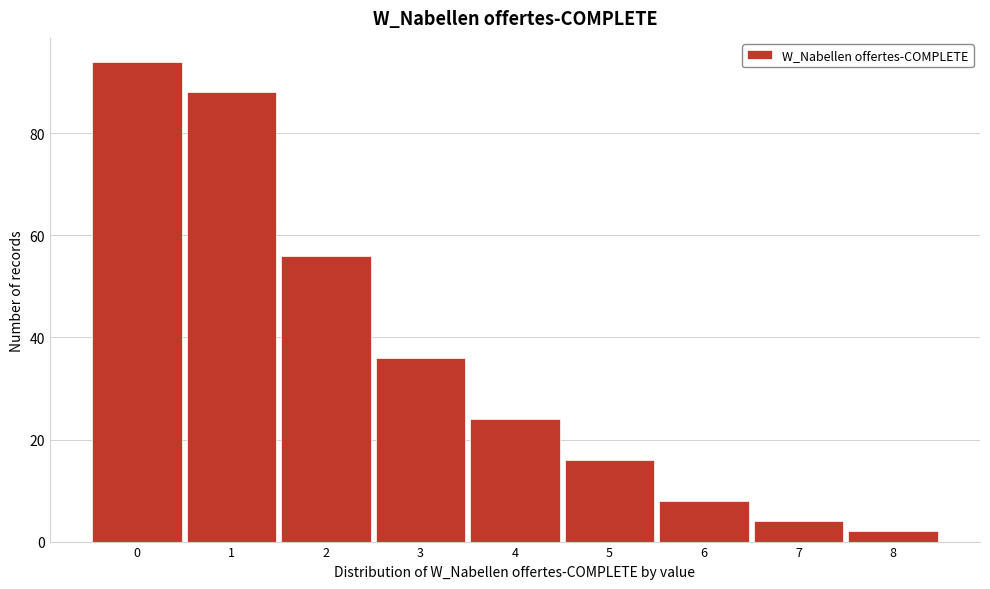

Reading left to right, what are all the values shown in this chart?

94	88	56	36	24	16	8	4	2